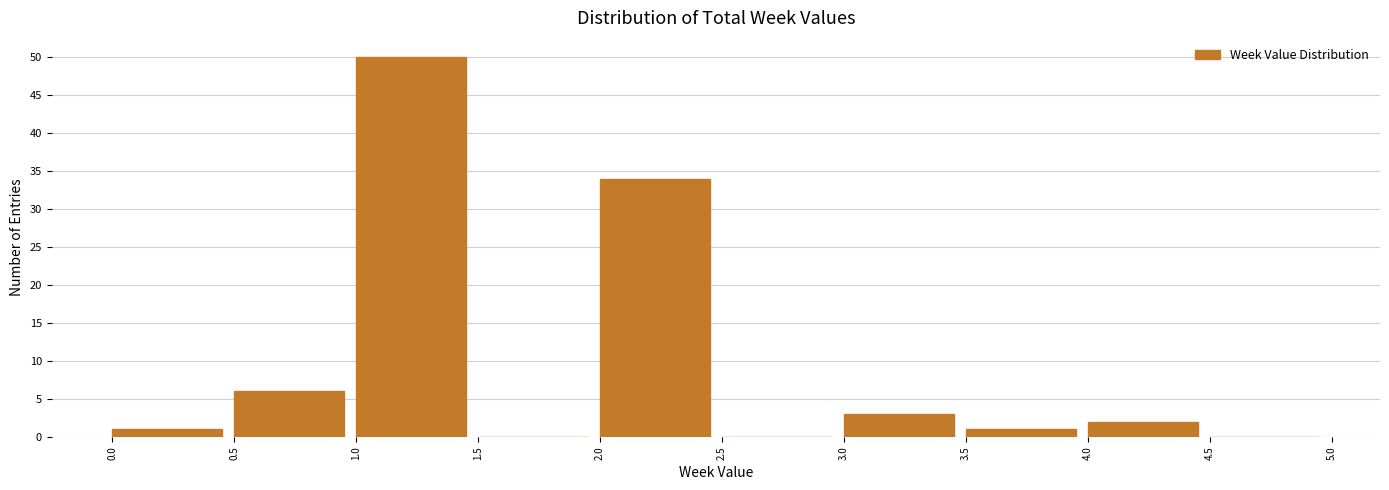

Reading left to right, list every bar in this chart as the range it spans on the x-axis followed by its height. The values are not printed on the chart, so give them approximately, as read against the axis.

0.0 to 0.5: 1
0.5 to 1.0: 6
1.0 to 1.5: 50
1.5 to 2.0: 0
2.0 to 2.5: 34
2.5 to 3.0: 0
3.0 to 3.5: 3
3.5 to 4.0: 1
4.0 to 4.5: 2
4.5 to 5.0: 0